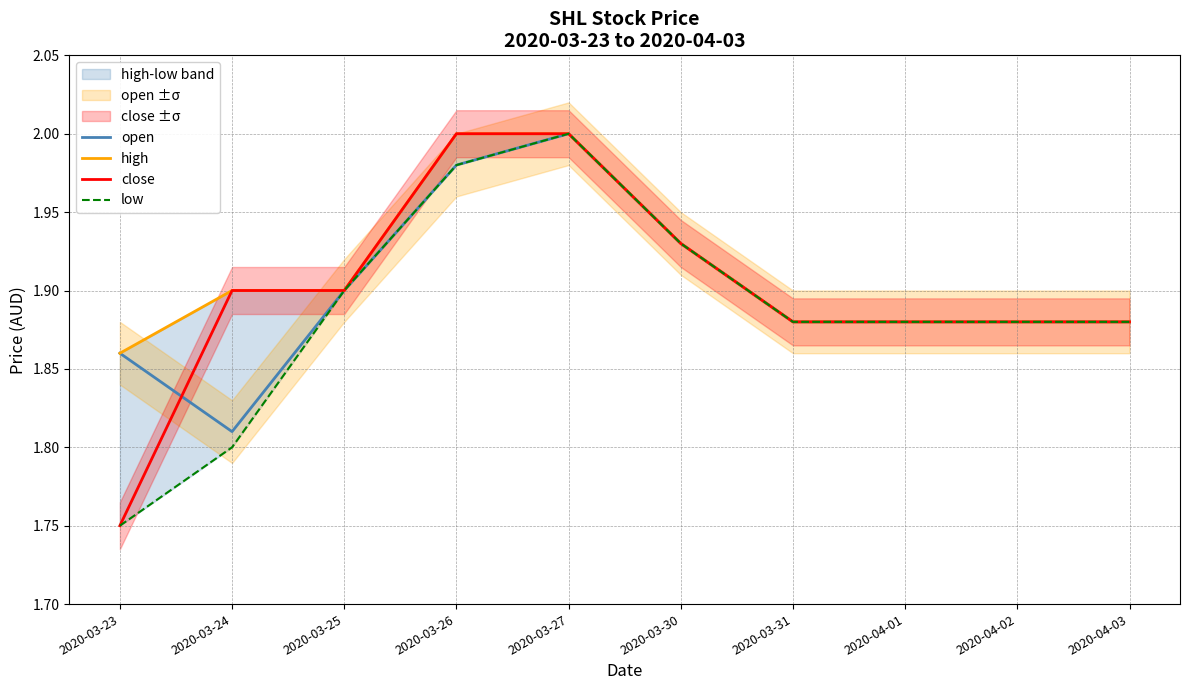

The value of low at 2020-03-26 is 2.0. True or false?

True